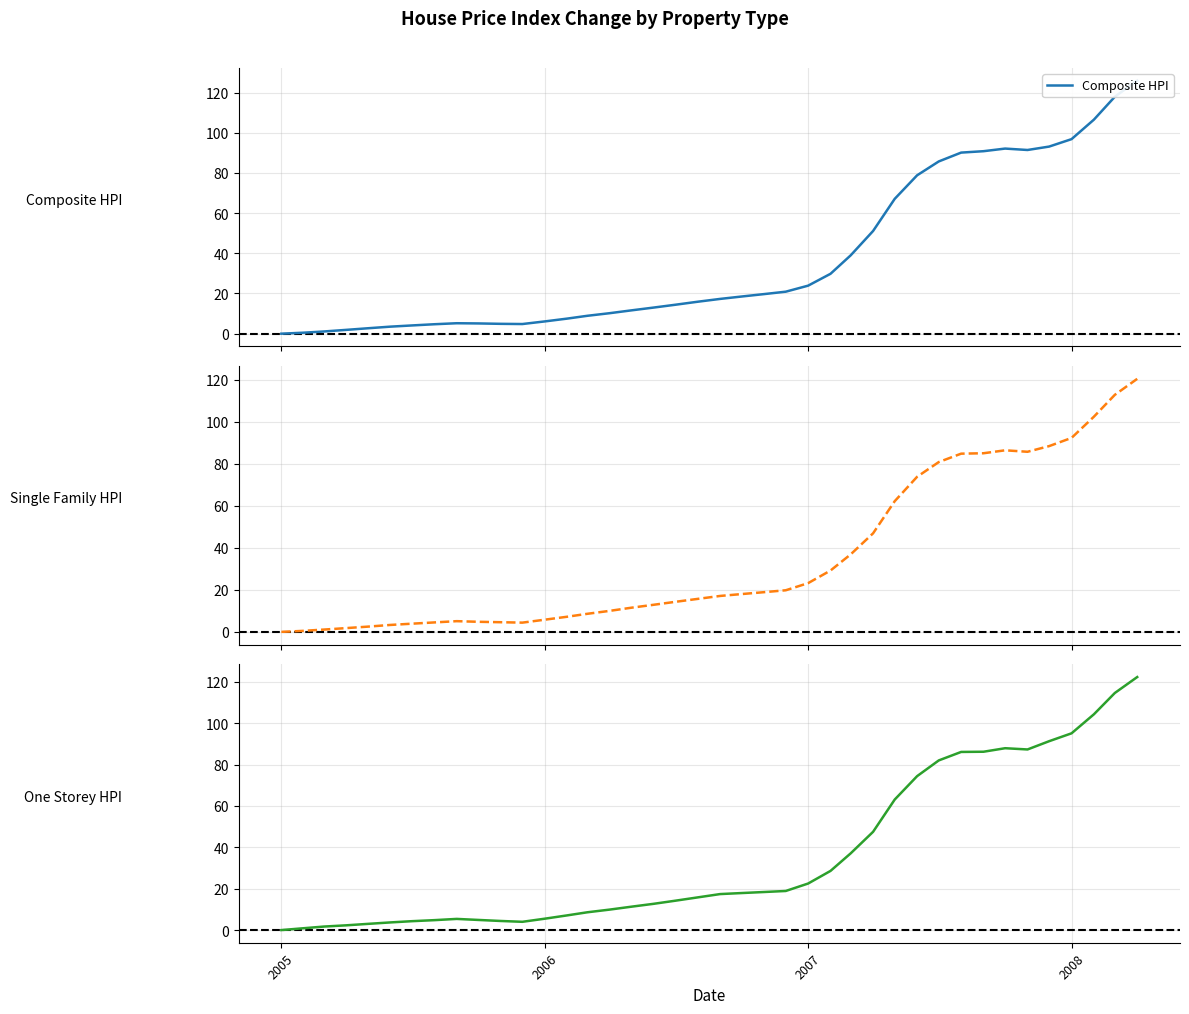

The value of Single Family HPI at 39 is 207.9. True or false?

False